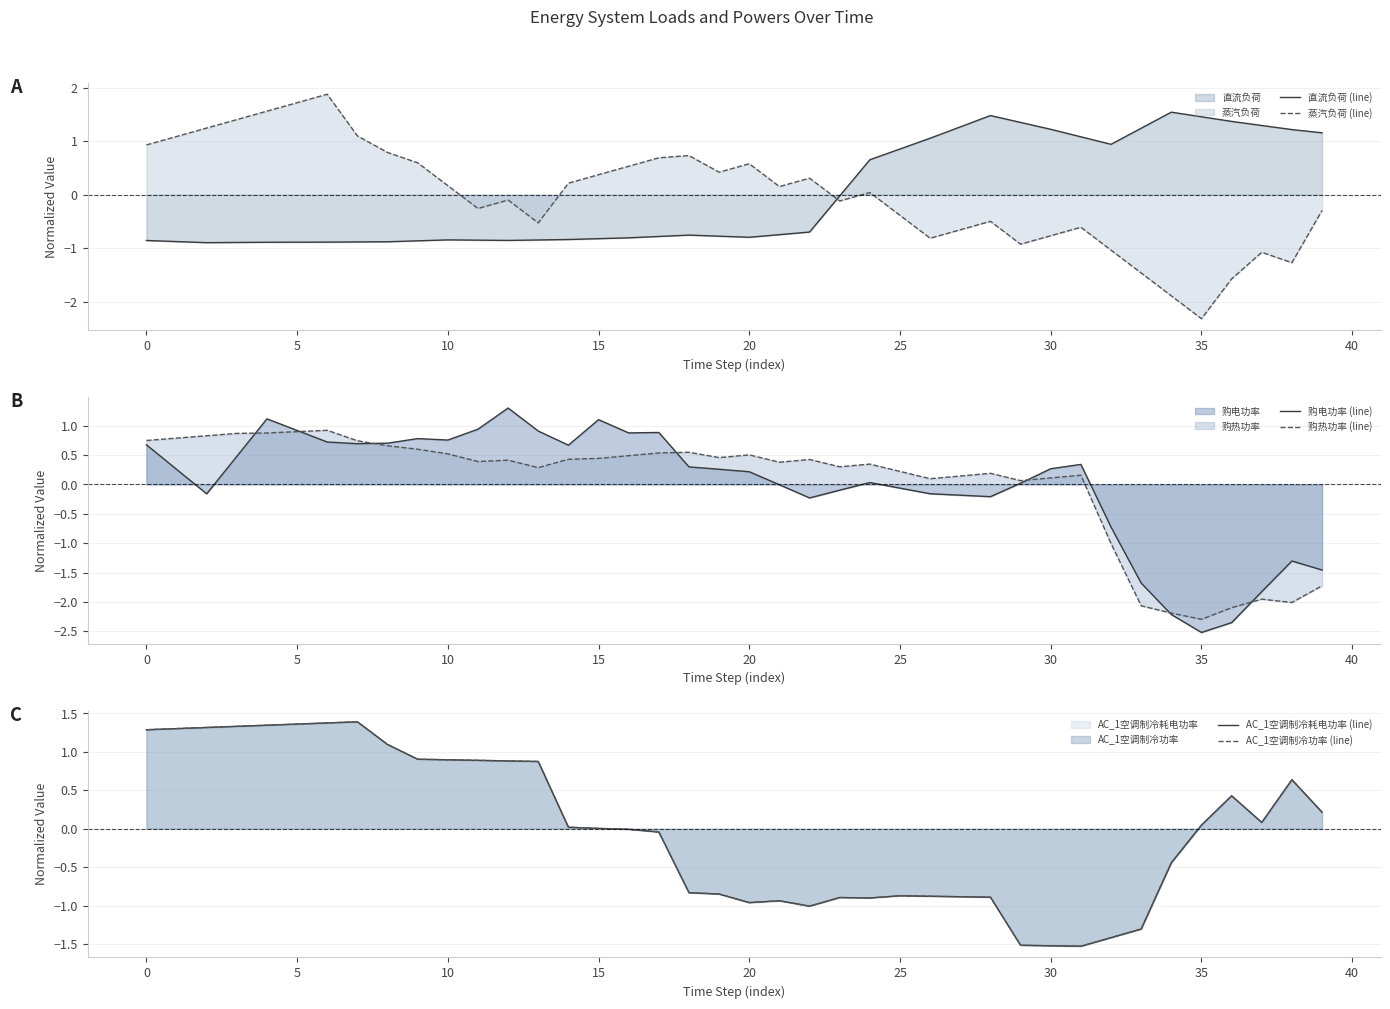

True or false: 直流负荷 (line) has a value of 2.0 at 30.

False